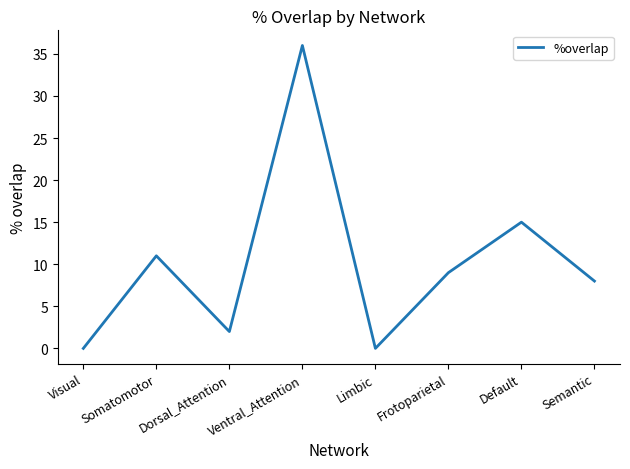

True or false: the data shows 15 at Default.

True